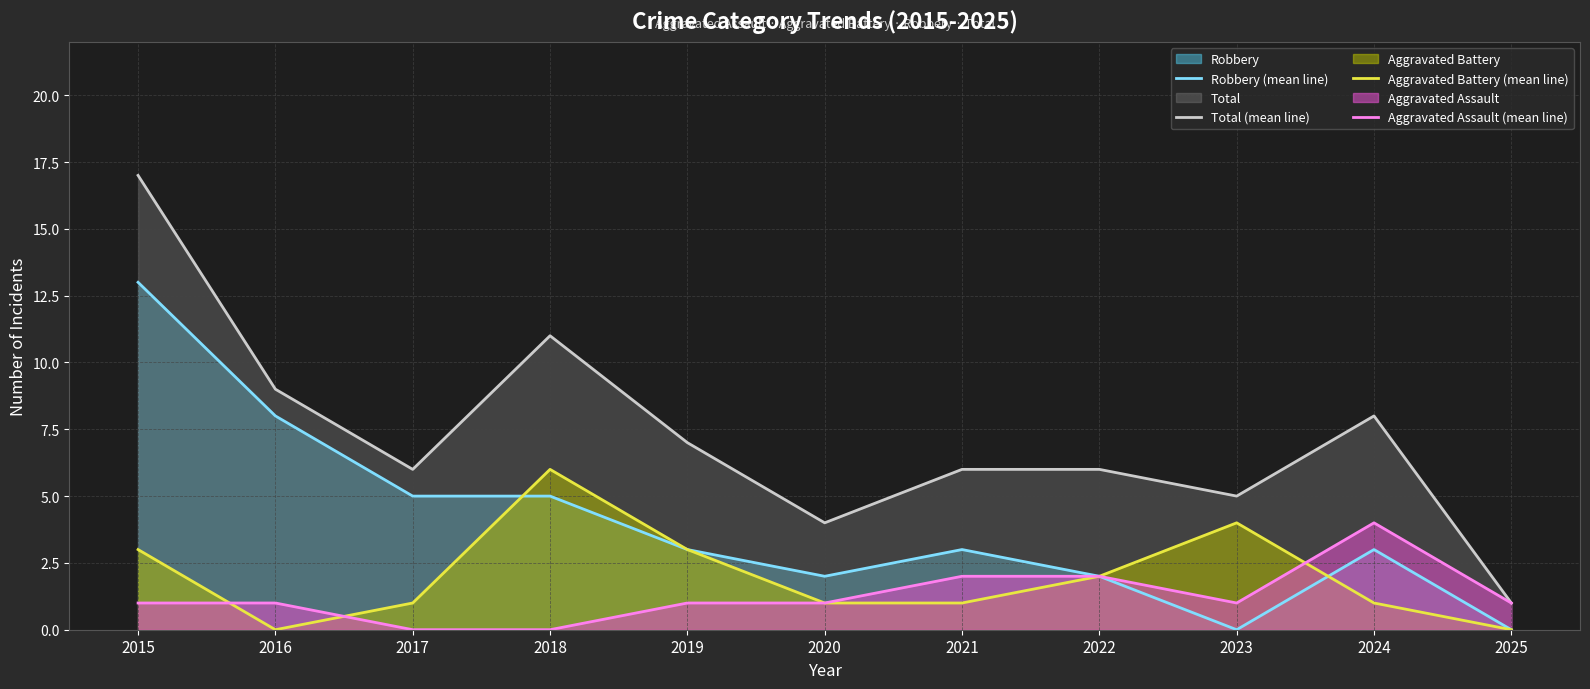

What is the maximum value for Aggravated Battery (mean line)?

6